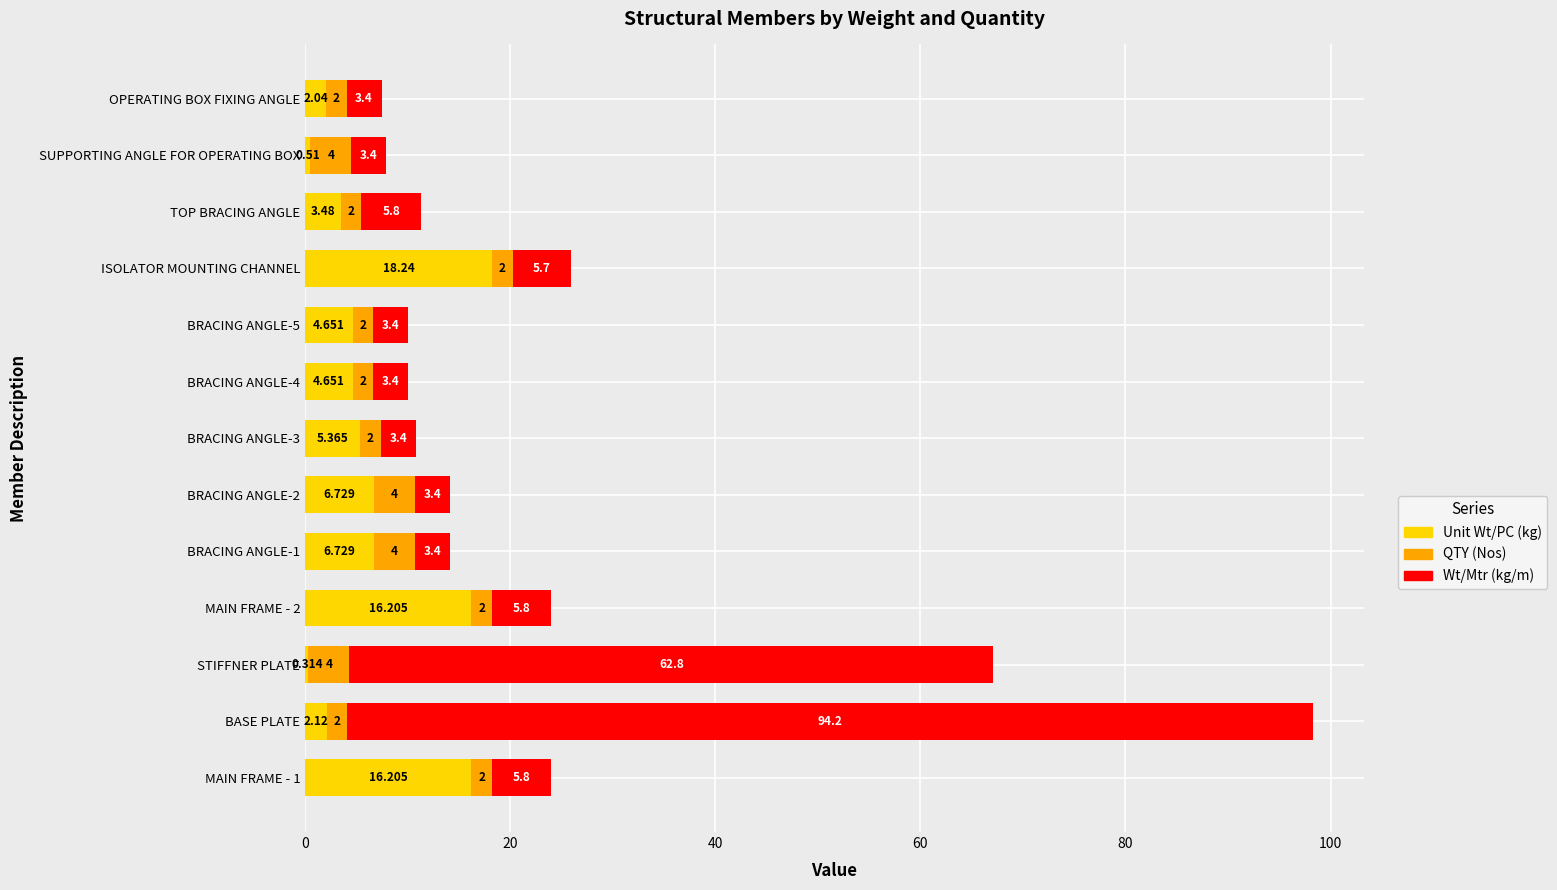

At which category is the sum across all series the highest?

BASE PLATE